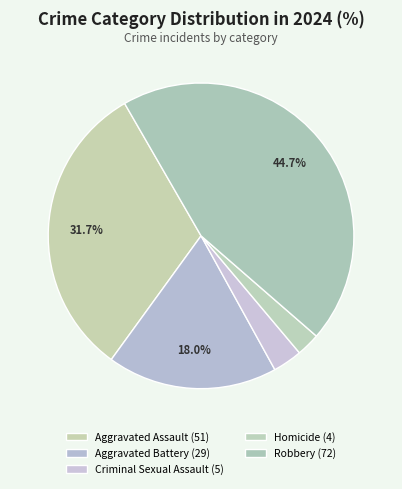

Is it true that Homicide is 2% of the pie?

True